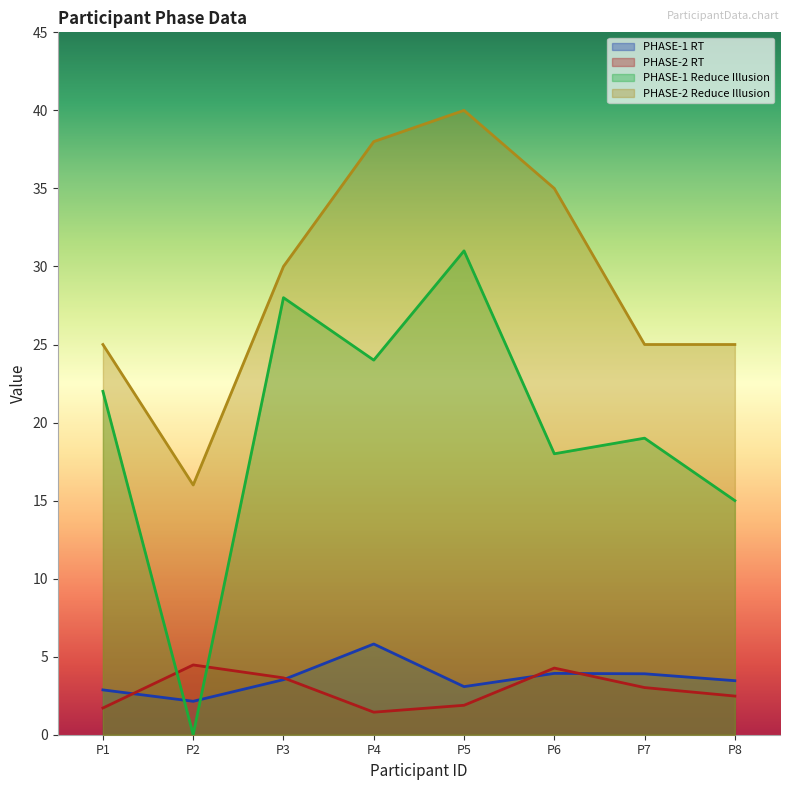

How many lines are shown in the chart?

4